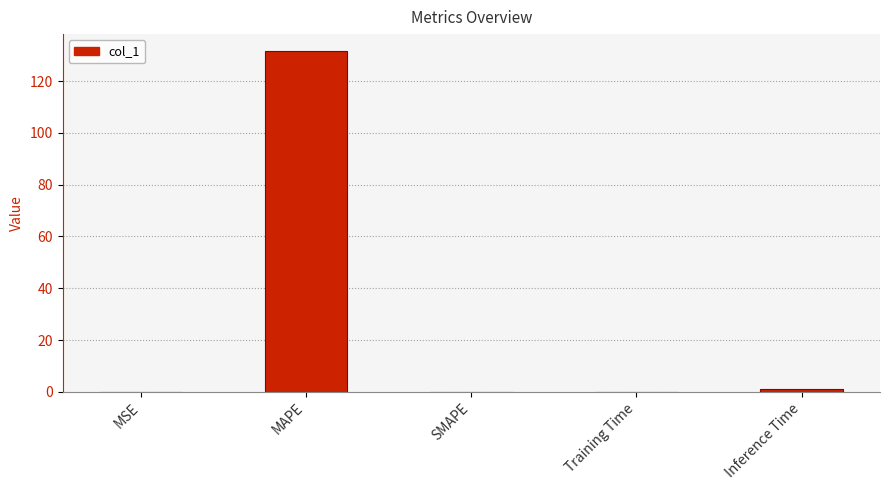

Are the bars horizontal?

No